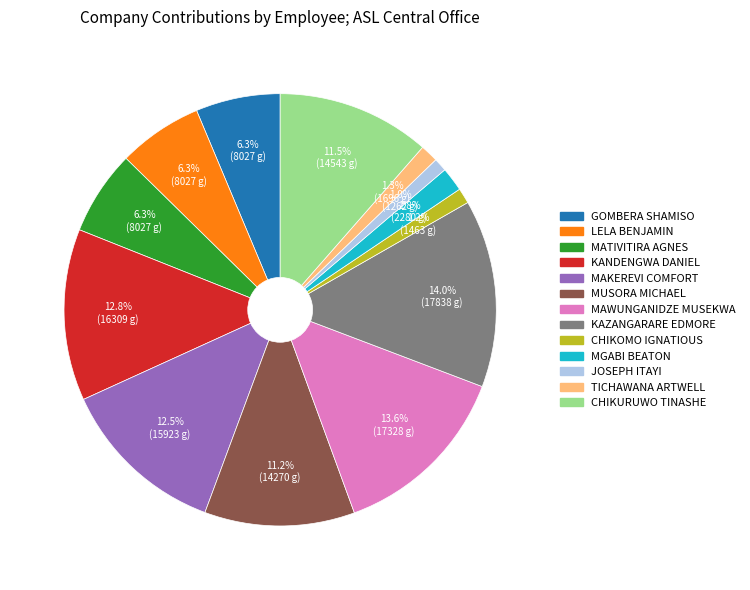

Between MAWUNGANIDZE MUSEKWA and MAKEREVI COMFORT, which is larger?

MAWUNGANIDZE MUSEKWA